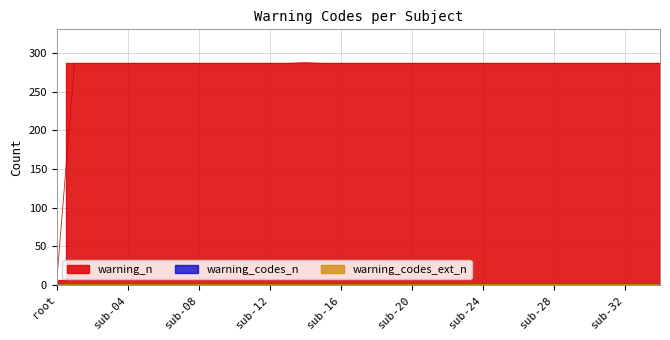

What are all the series names shown in the legend?

warning_n, warning_codes_n, warning_codes_ext_n